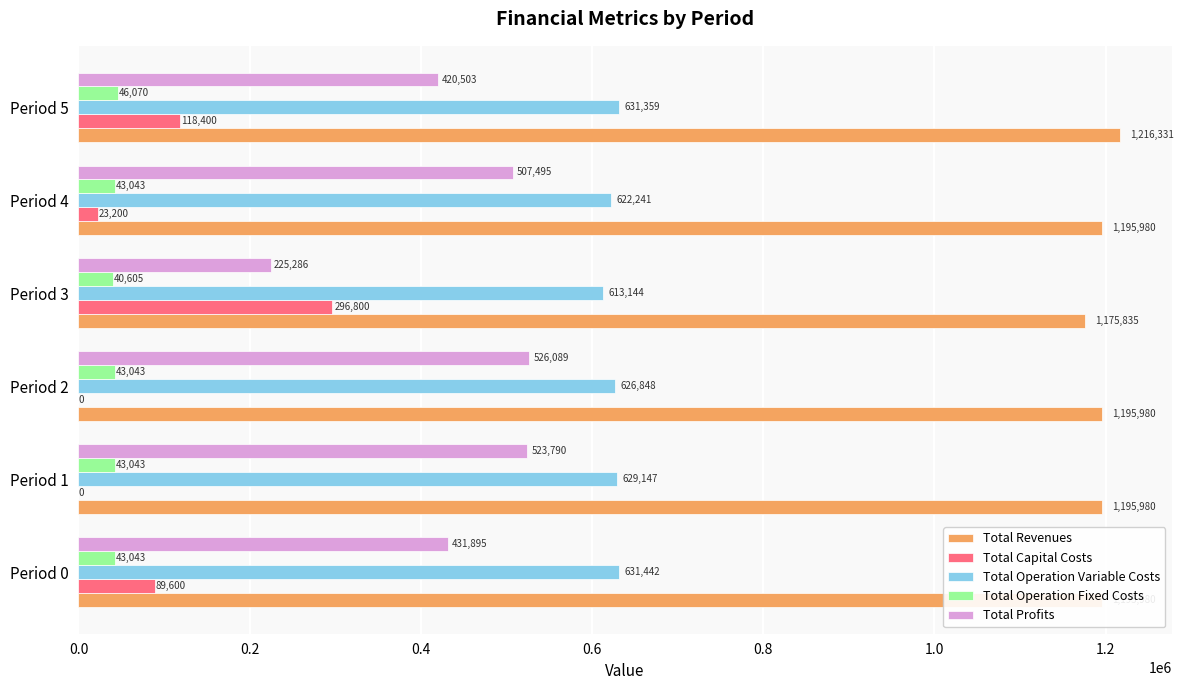

Which series changed the most between Period 2 and Period 4?

Total Capital Costs